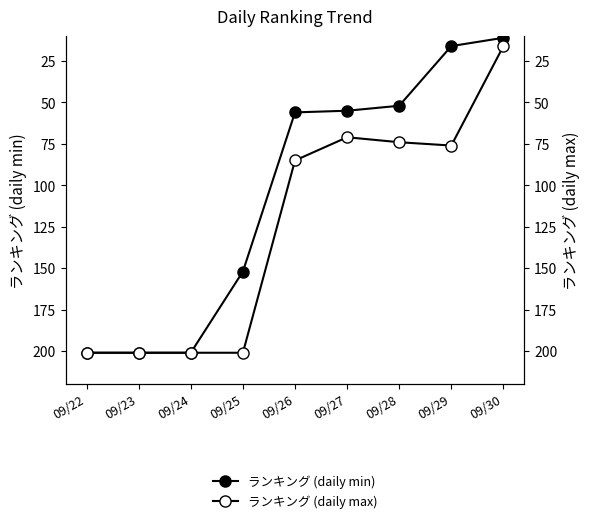

Reading right to left, what are all the values shown in this chart?

ランキング (daily min): 11	16	52	55	56	152	201	201	201
ランキング (daily max): 16	76	74	71	85	201	201	201	201